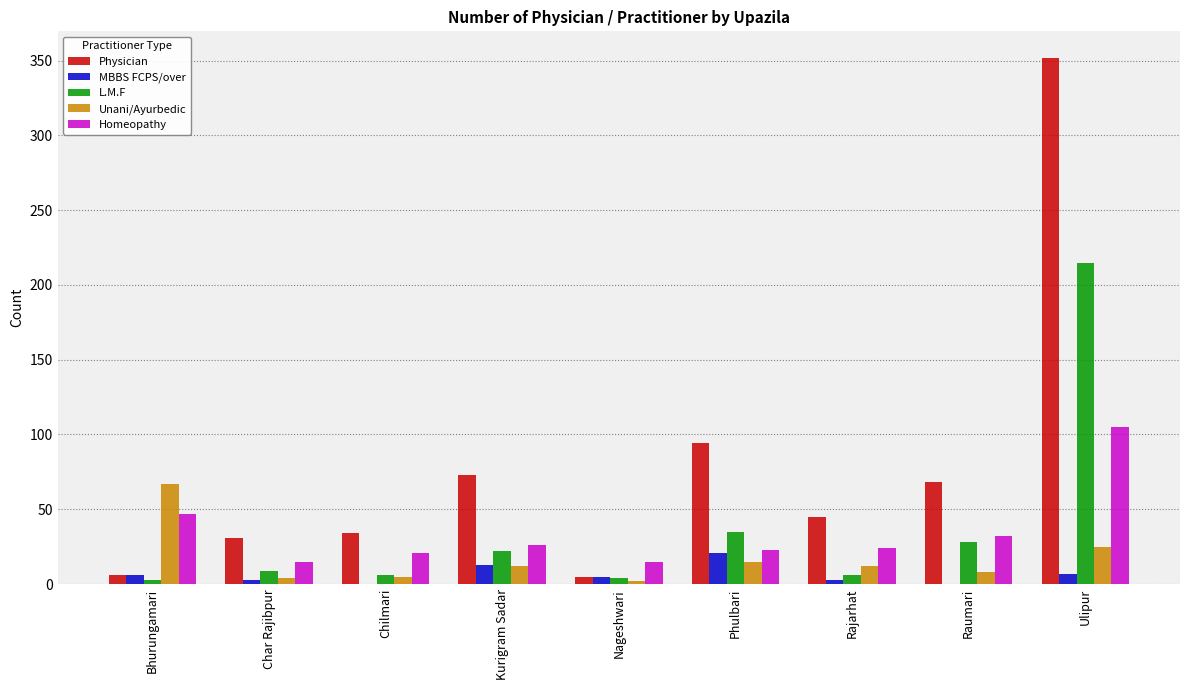

What is the total value across all series at Kurigram Sadar?

146